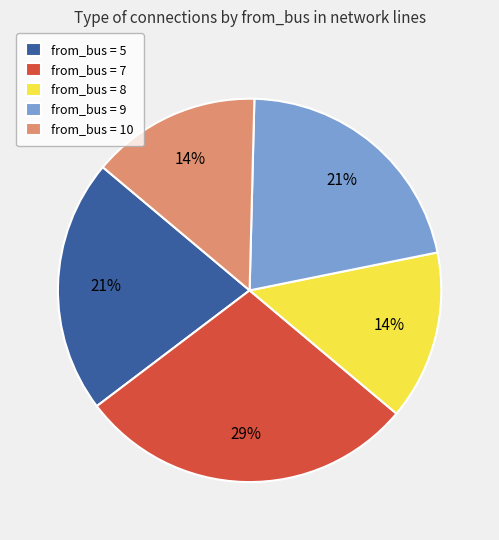

How many slices are in this pie chart?

5